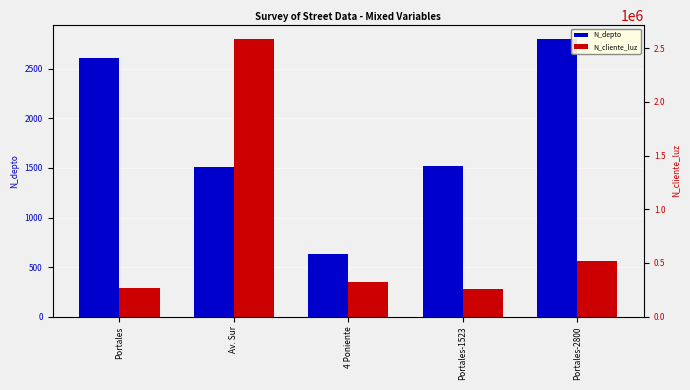

At how many categories does at least one series exceed 1172256?

1